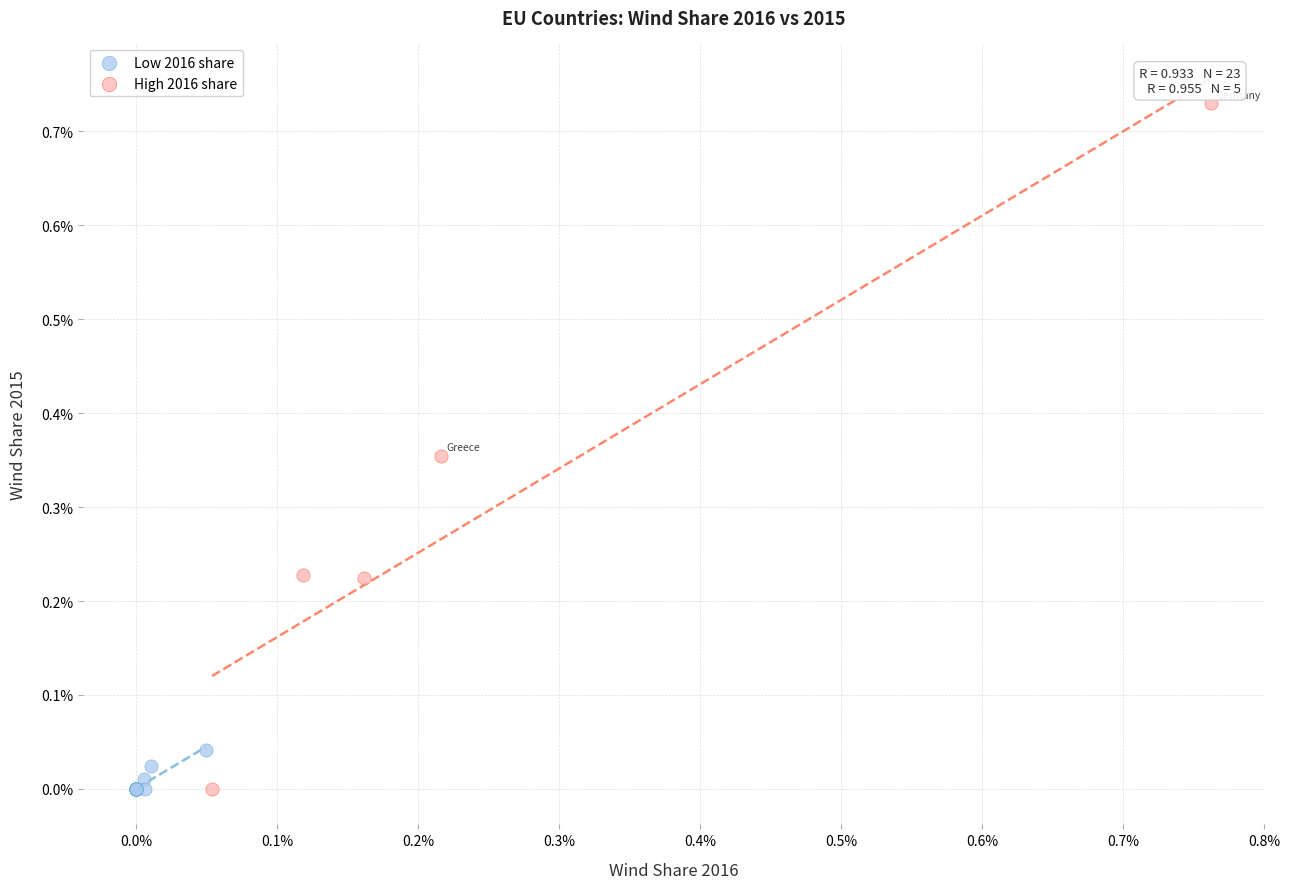

What are all the series names shown in the legend?

Low 2016 share, High 2016 share